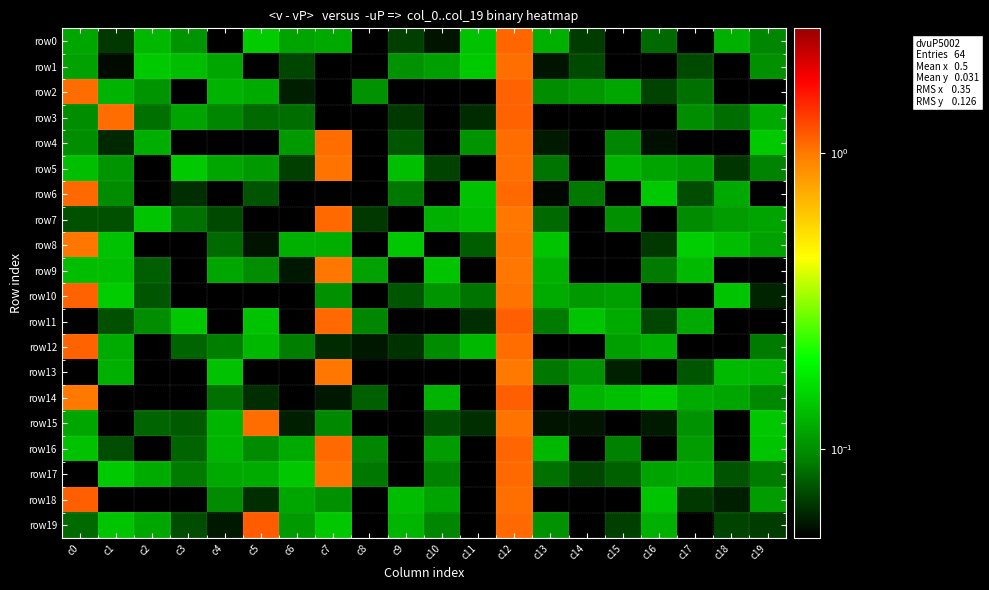

At c6, list the series in order from largest to smallest.

row17, row8, row16, row18, row0, row4, row19, row12, row3, row1, row5, row2, row15, row9, row7, row6, row13, row10, row14, row11